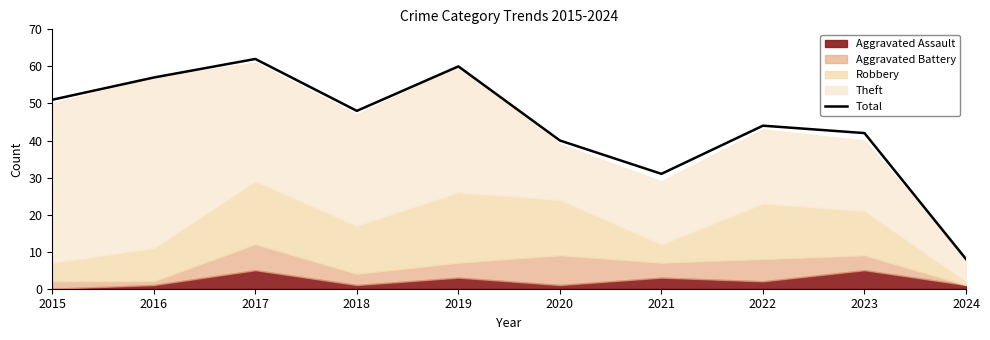

True or false: the data shows 67 at 2023.

False